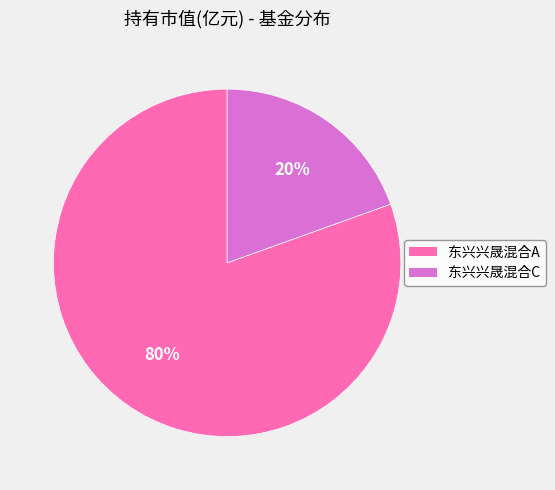

To the nearest percent, what is the combined percentage of 东兴兴晟混合C and 东兴兴晟混合A?

100%